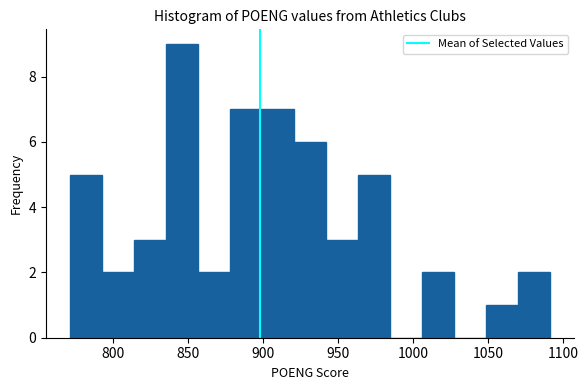

How tall is the bar that spans 900 to 920 on the x-axis? Neither the bar edges nor the heights are printed on the chart, so give them approximately, as read against the axes.

7